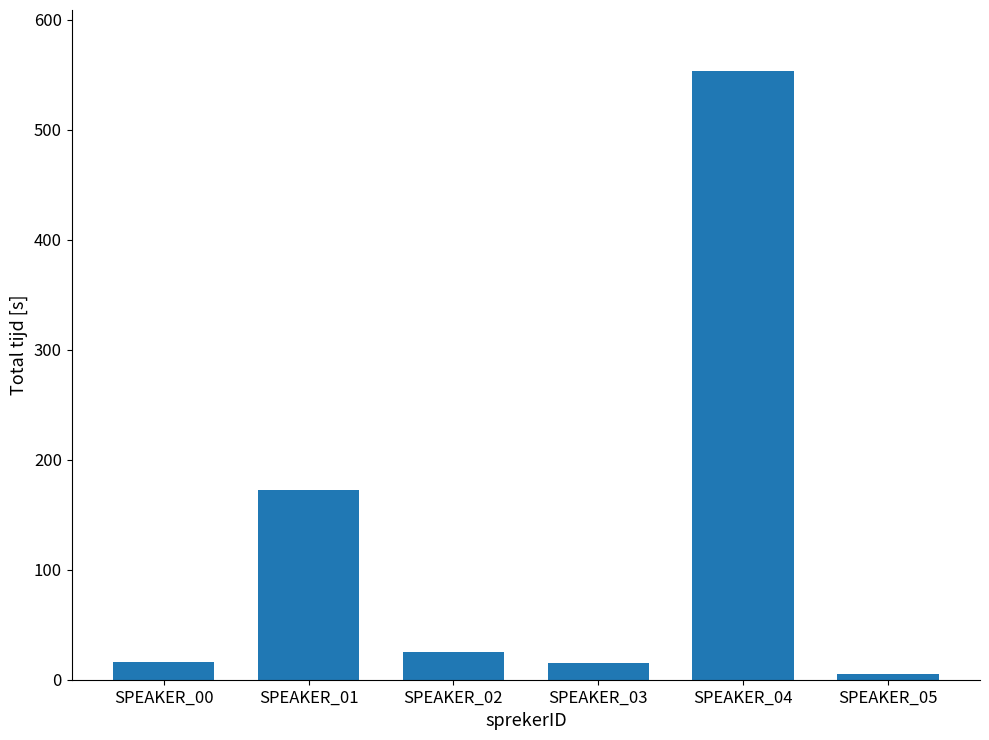

The value at SPEAKER_00 is 16.5. True or false?

True